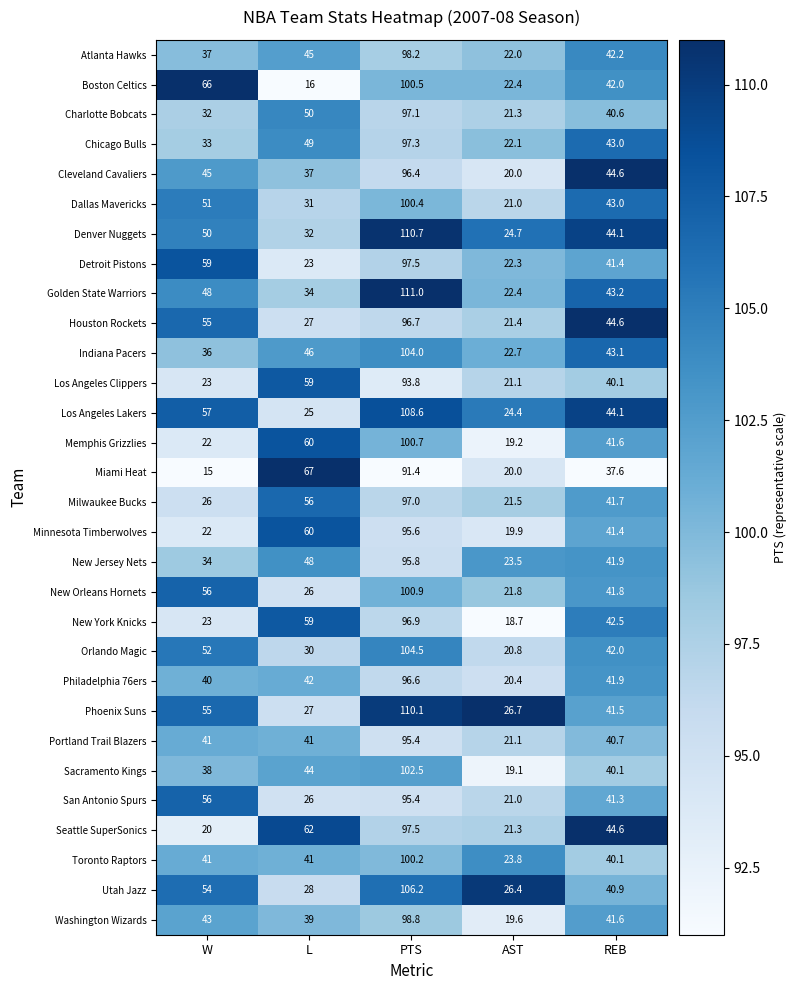

Which series has the largest total across all categories?

Denver Nuggets